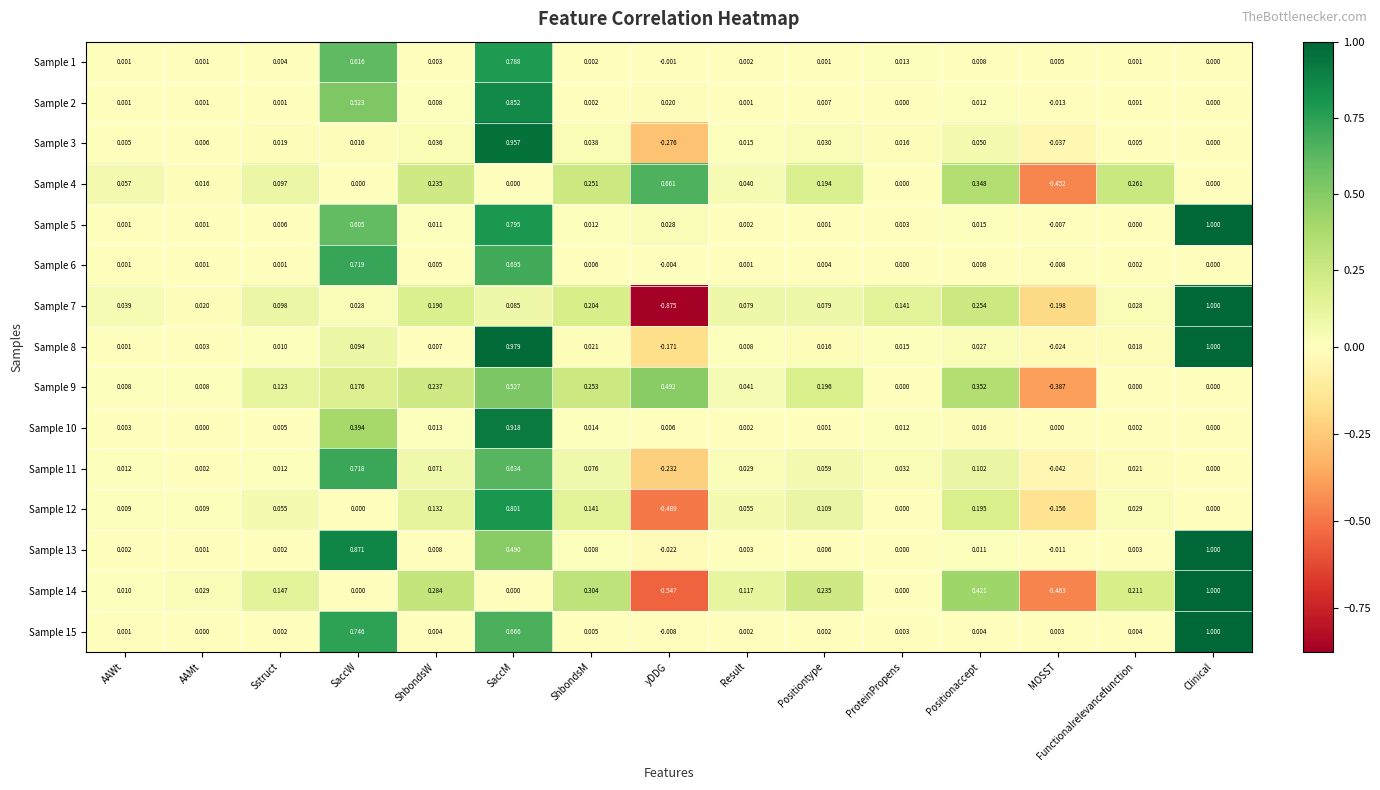

At which category is the sum across all series the highest?

SaccM